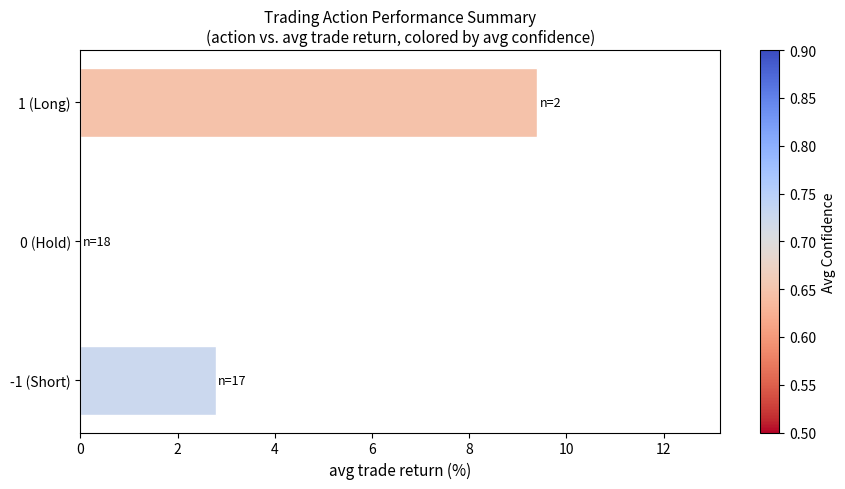

What is the sum of all values?

12.2